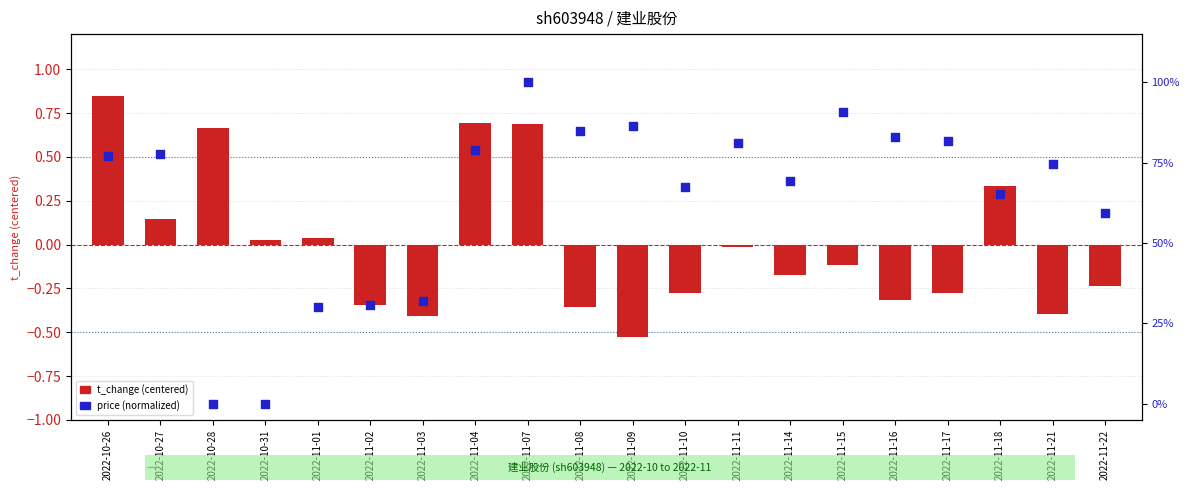

At which category is the sum across all series the highest?

2022-11-07